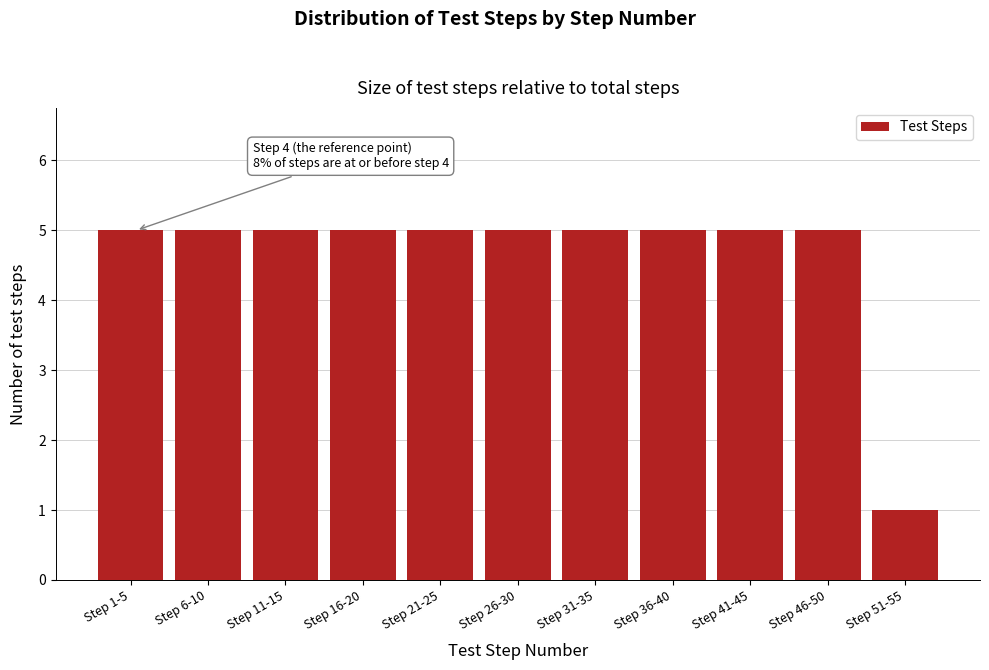

Reading left to right, list all the values displayed in this chart.

5	5	5	5	5	5	5	5	5	5	1